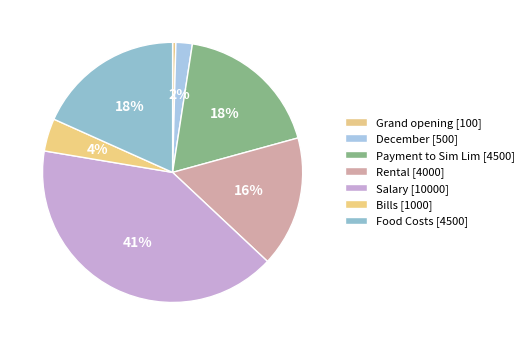

To the nearest percent, what is the difference between the Salary and December slice percentages?

39%